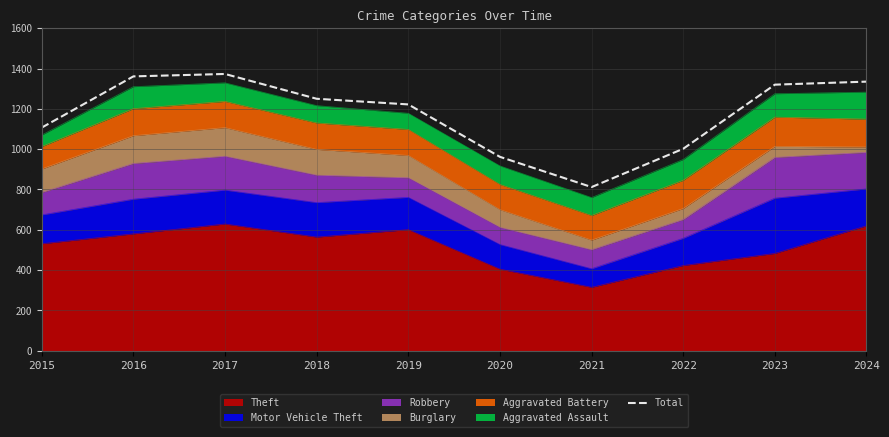

List the labels in order of value, largest first.

2017, 2016, 2024, 2023, 2018, 2019, 2015, 2022, 2020, 2021